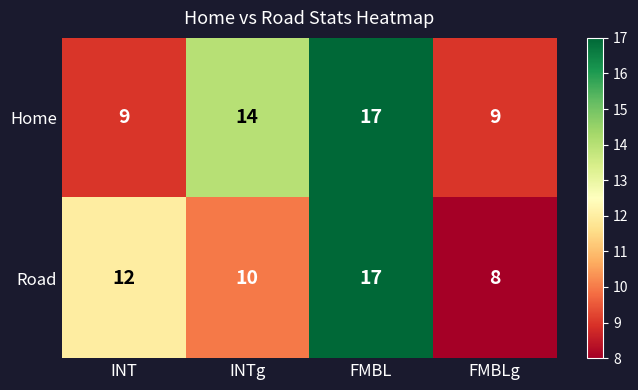

How many distinct data groups are displayed?

2